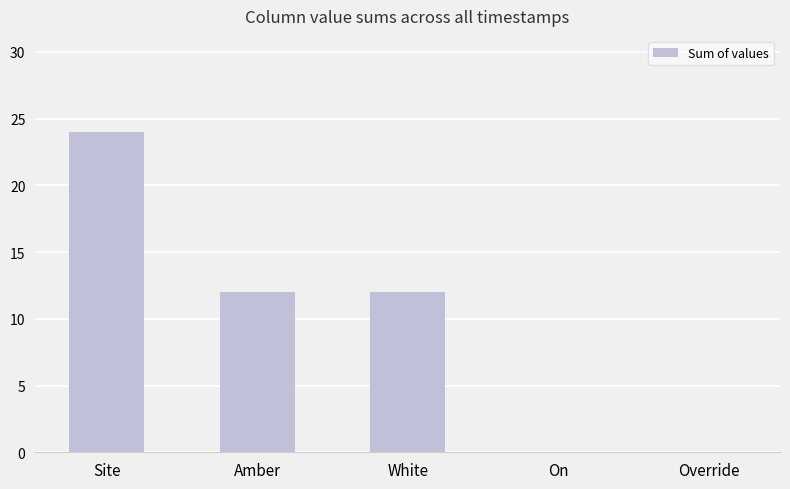

What is the change in value from Site to Amber?

-12